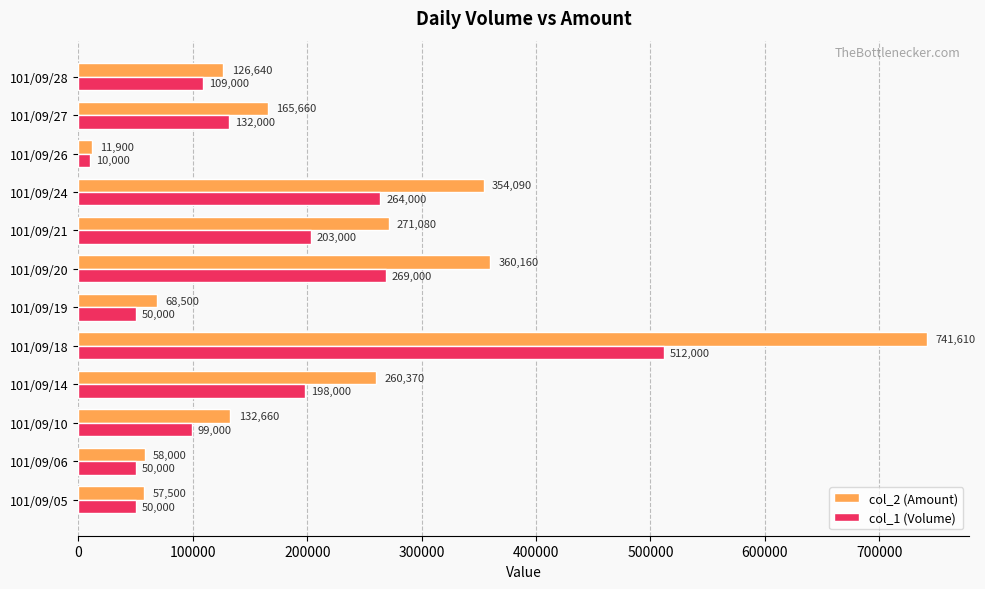

Which category has the lowest value in the col_1 (Volume) series?

101/09/26